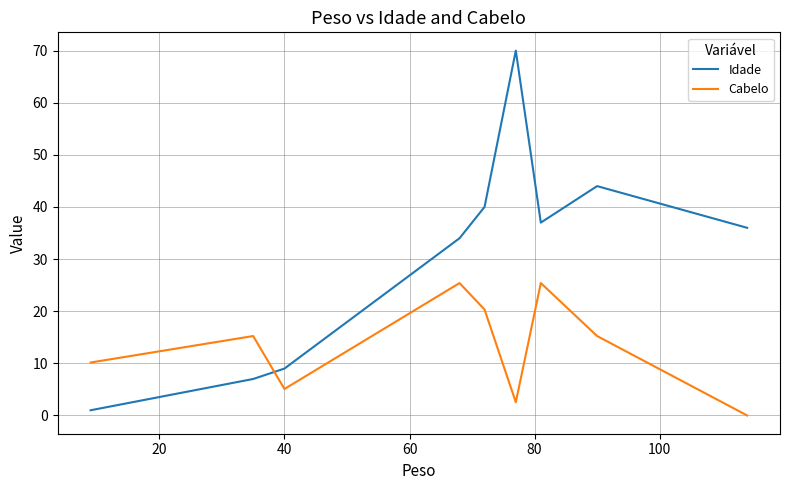

Count the number of categories in the chart.

9